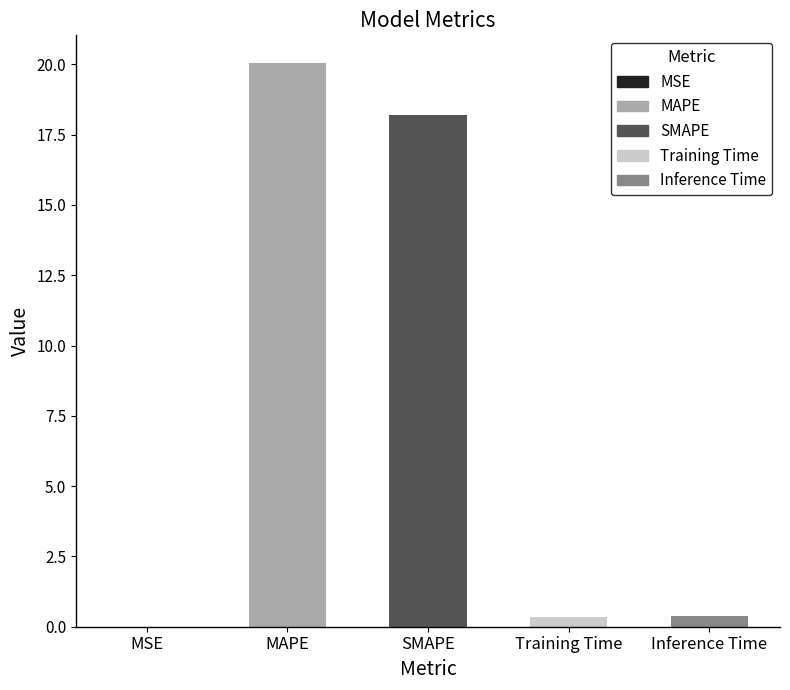

Which has a higher value, MAPE or SMAPE?

MAPE